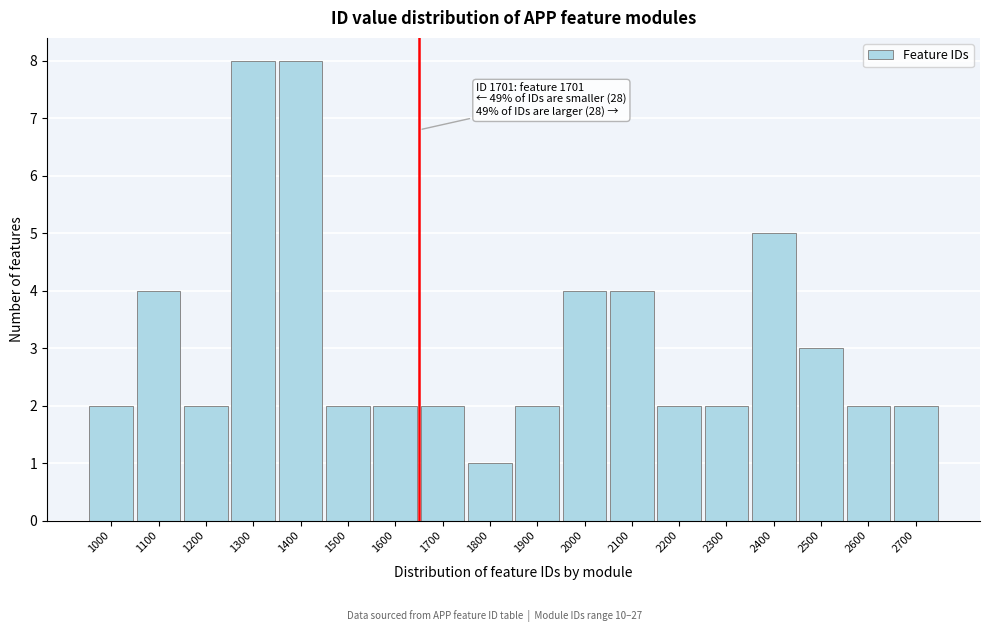

Reading left to right, list all the values displayed in this chart.

2	4	2	8	8	2	2	2	1	2	4	4	2	2	5	3	2	2